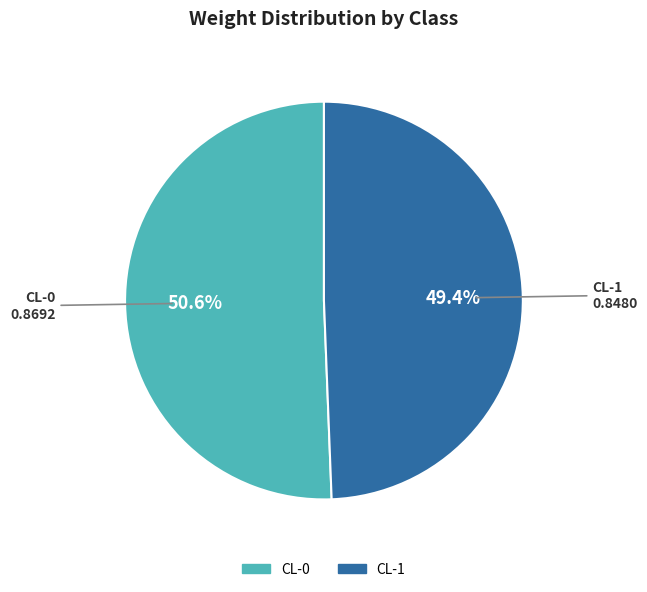

Is it true that CL-1 is 49% of the pie?

True